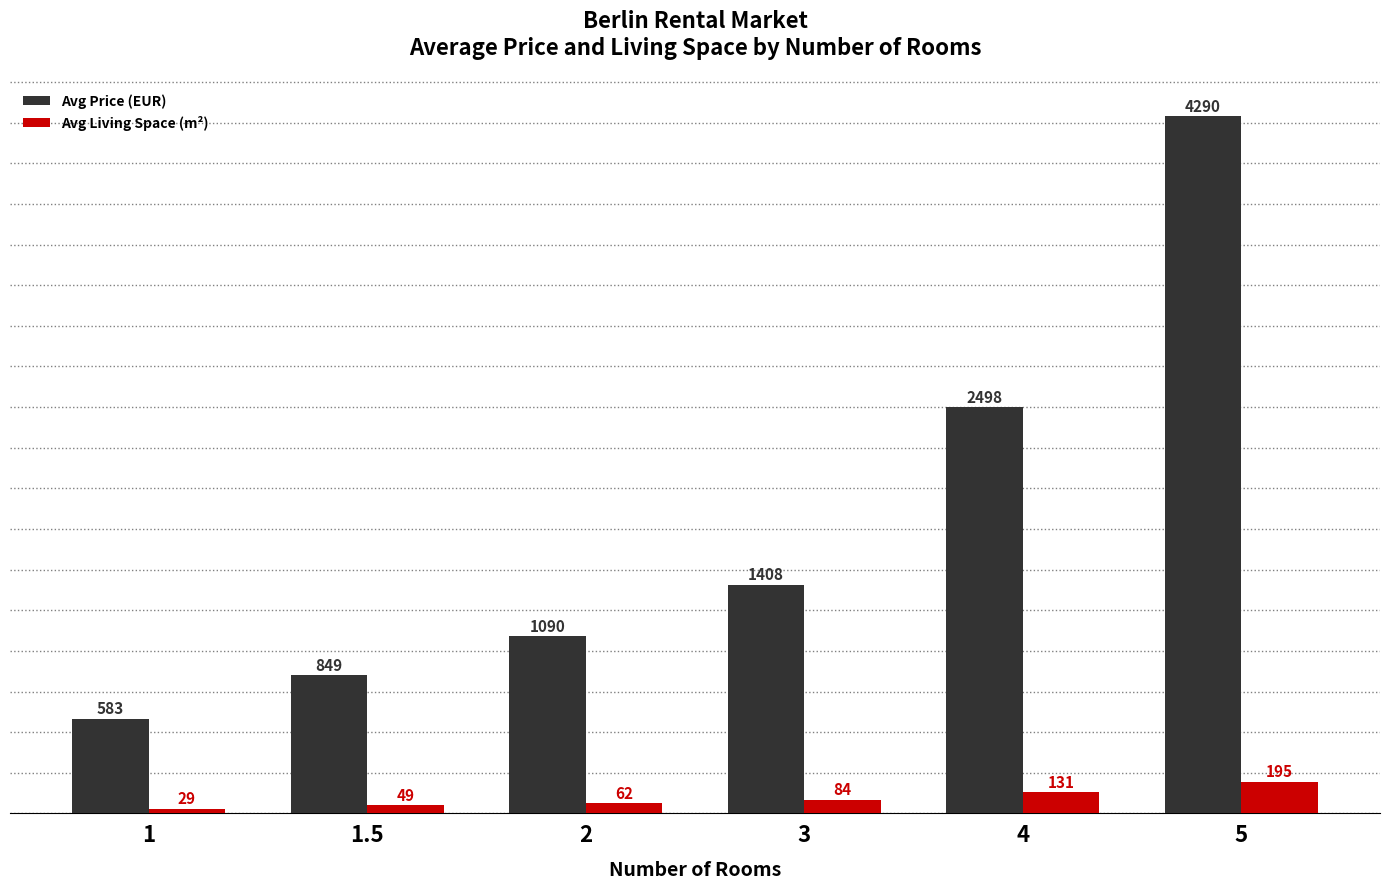

What is the sum of the Avg Price (EUR) values at 1.5 and 3?

2256.9